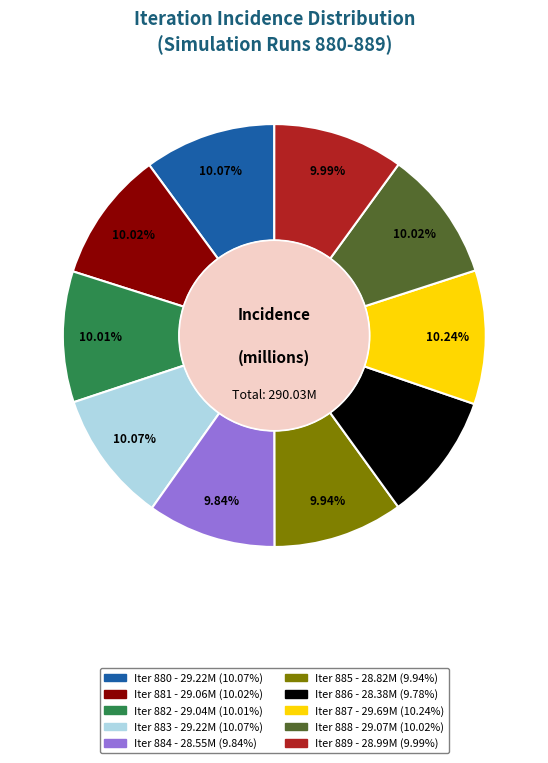

Is there any slice that represents more than half of the pie?

No